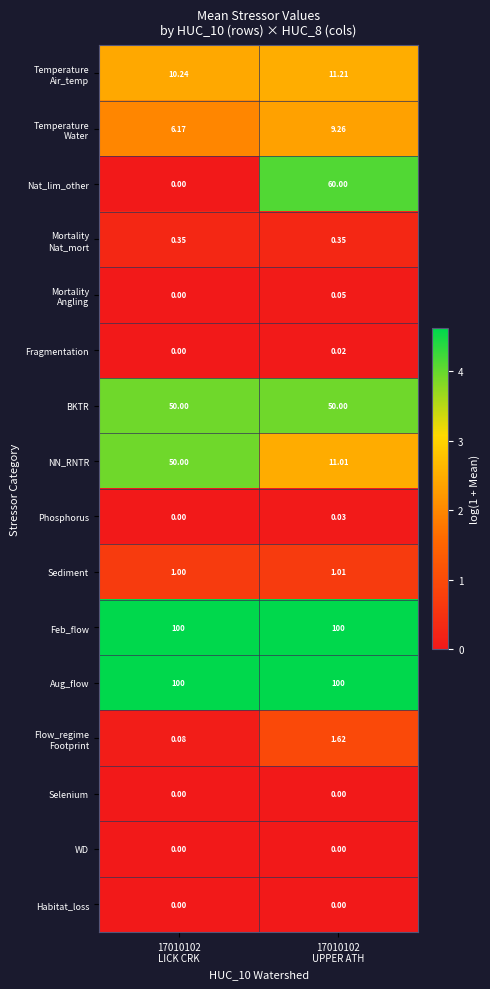

Which series has the largest range (max minus min)?

Nat_lim_other